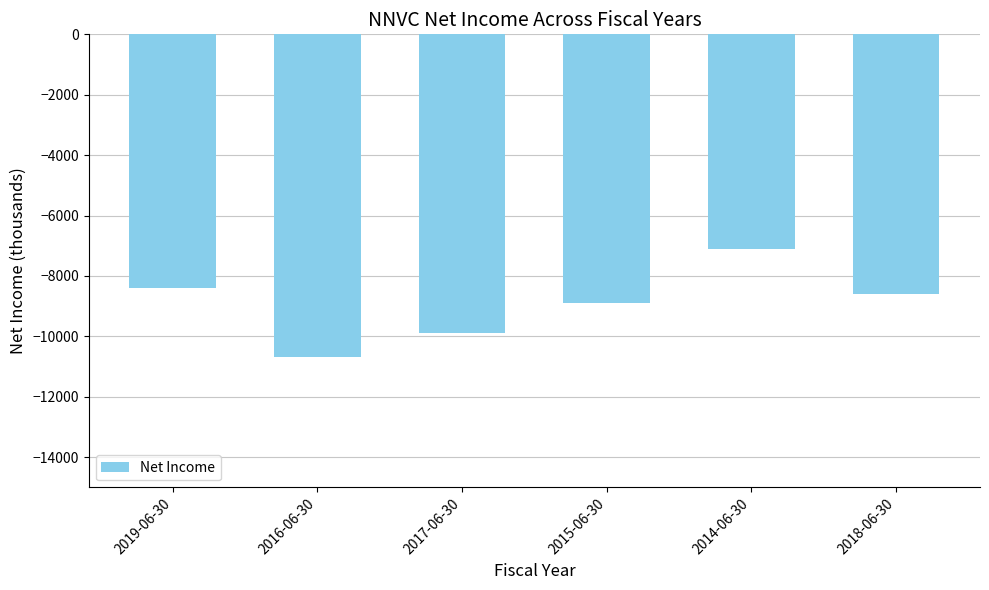

At which label does the data first exceed -8600?

2019-06-30